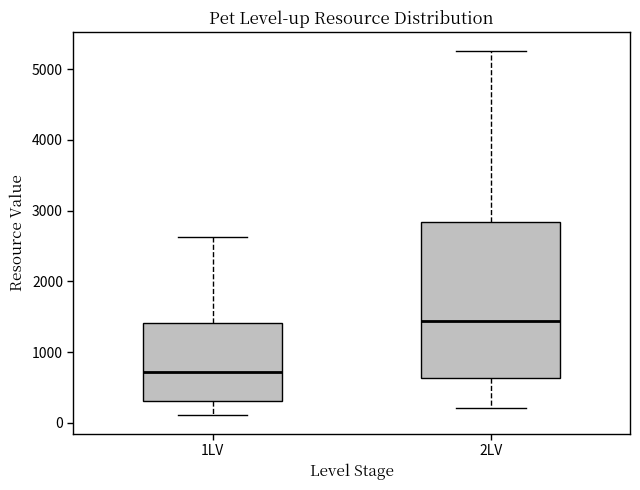

Which box is the tallest, from its lower edge to its upper edge?

2LV